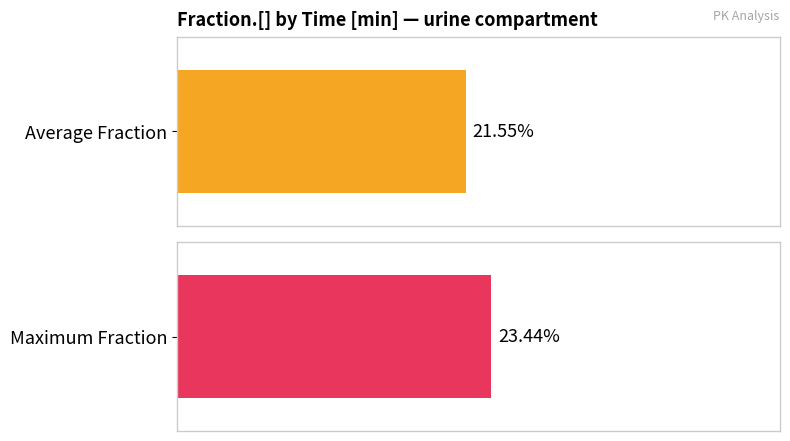

True or false: Maximum utilization has a value of 1.1 at 1200-1440.

False